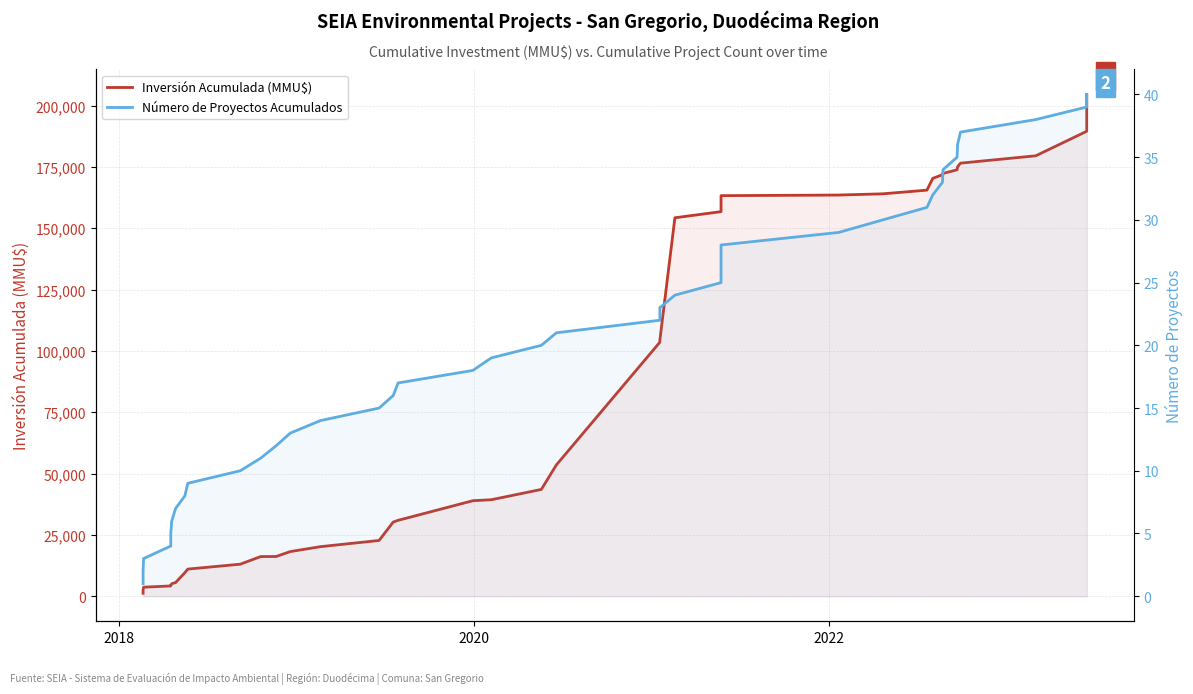

How many values in the Número de Proyectos Acumulados series are below 21?

20